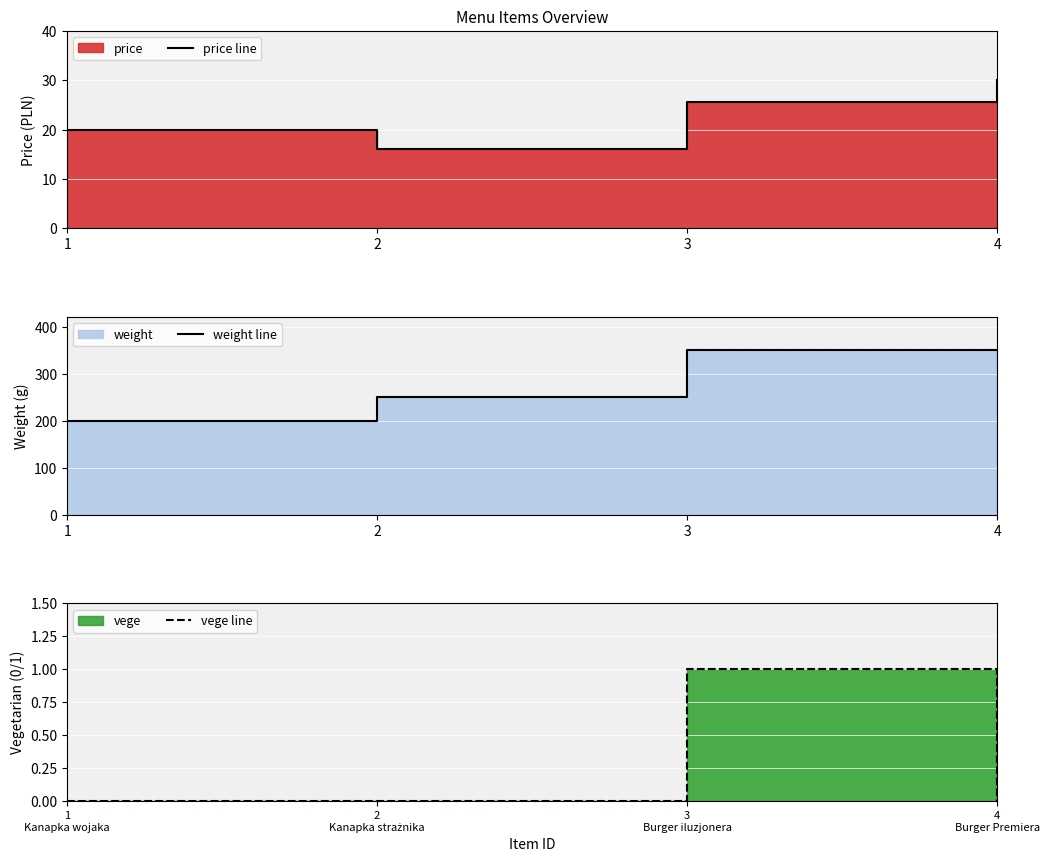

At how many categories does at least one series exceed 35?

4